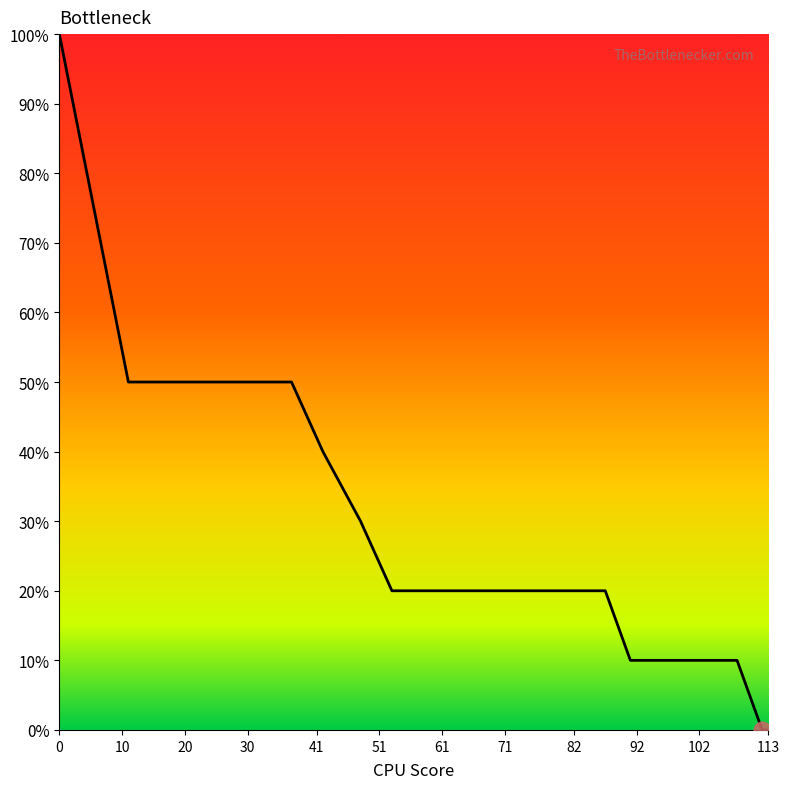

Reading left to right, what are all the values shown in this chart?

10	5	5	5	5	5	5	4	3	2	2	2	2	2	2	1	1	0	0